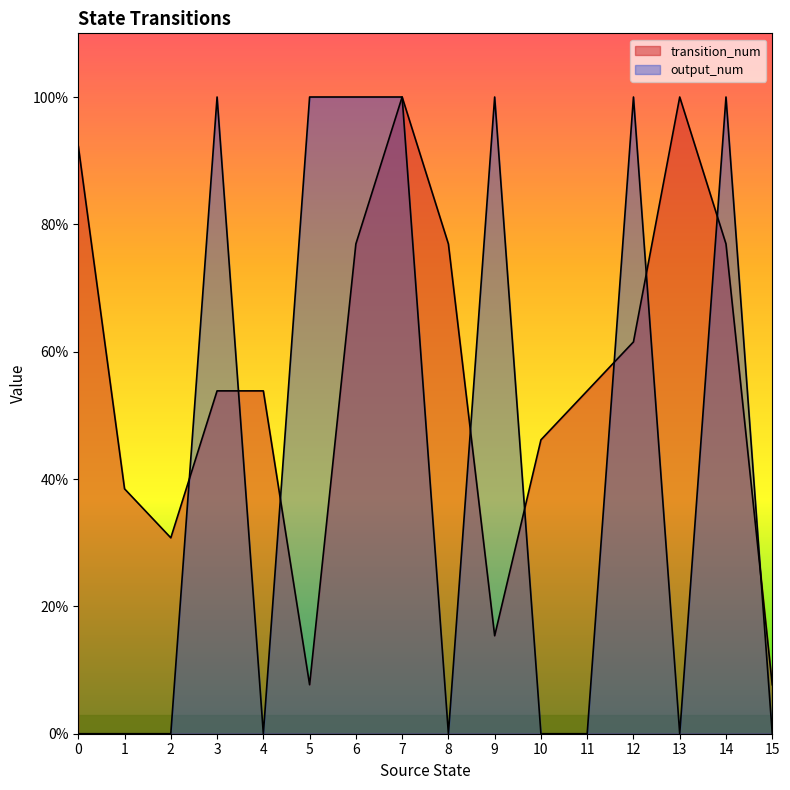

Between 8 and 3, which is larger?

8